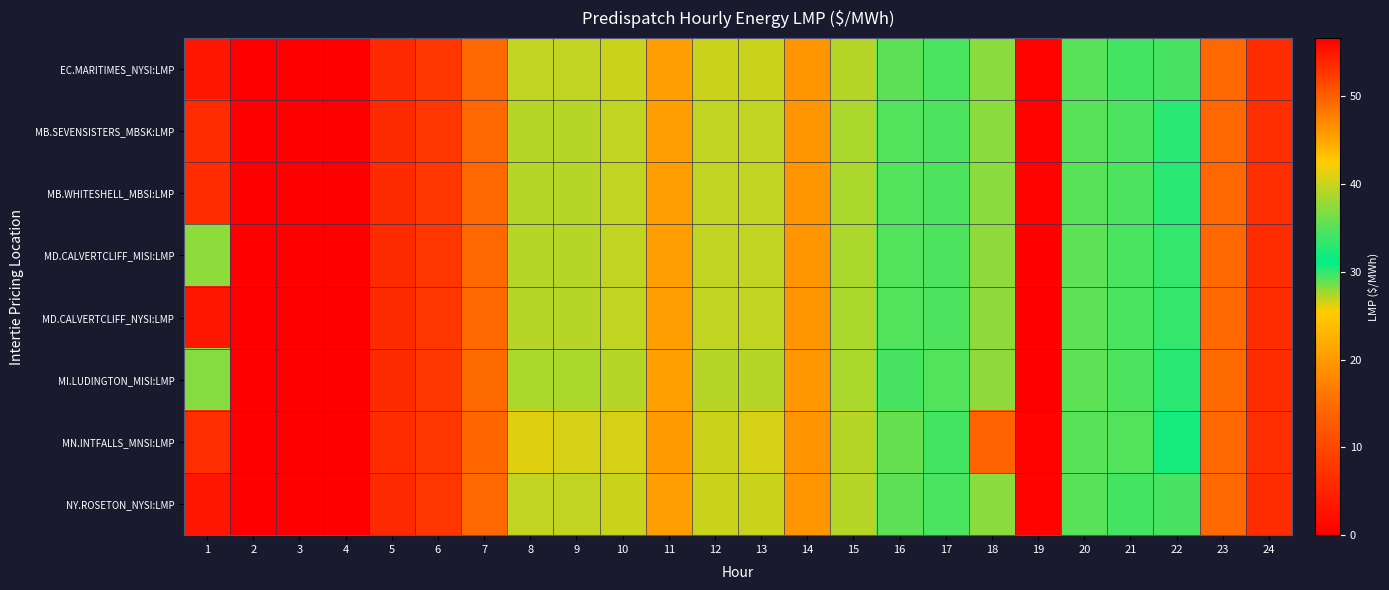

How many series are shown in this chart?

8